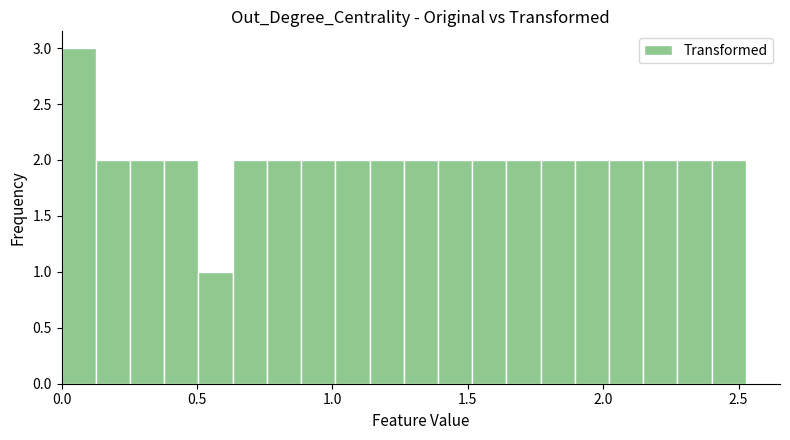

Read against the x-axis, roughly where is the centre of the tallest bar?

0.05